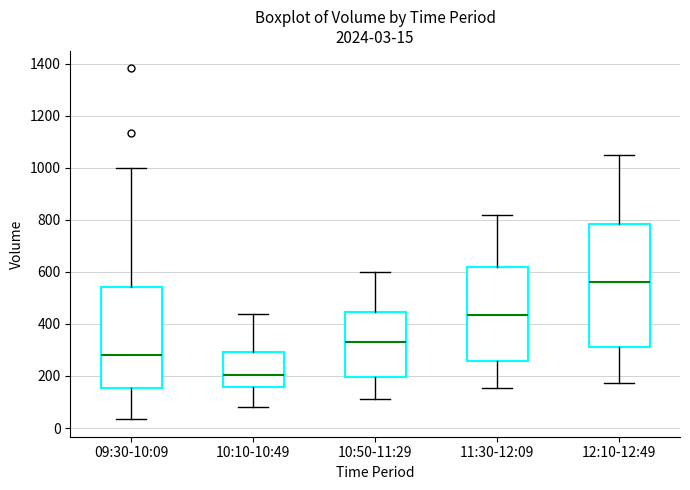

Which box has the highest median line?

12:10-12:49